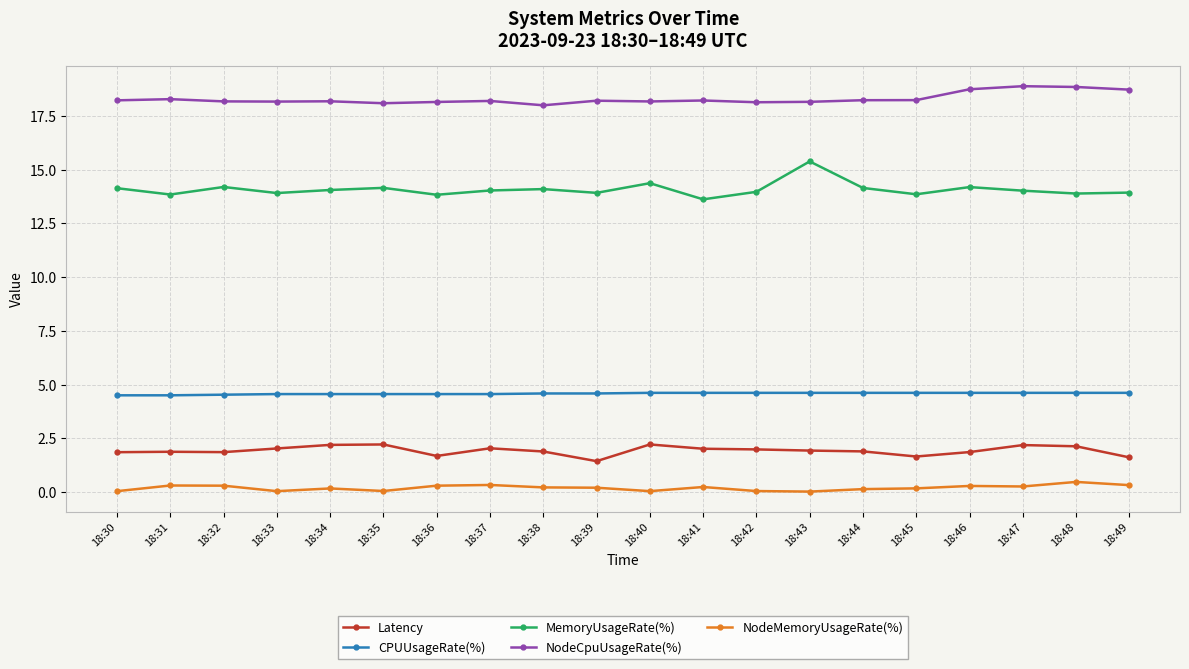

List the series in order of their peak value, highest first.

NodeCpuUsageRate(%), MemoryUsageRate(%), CPUUsageRate(%), Latency, NodeMemoryUsageRate(%)